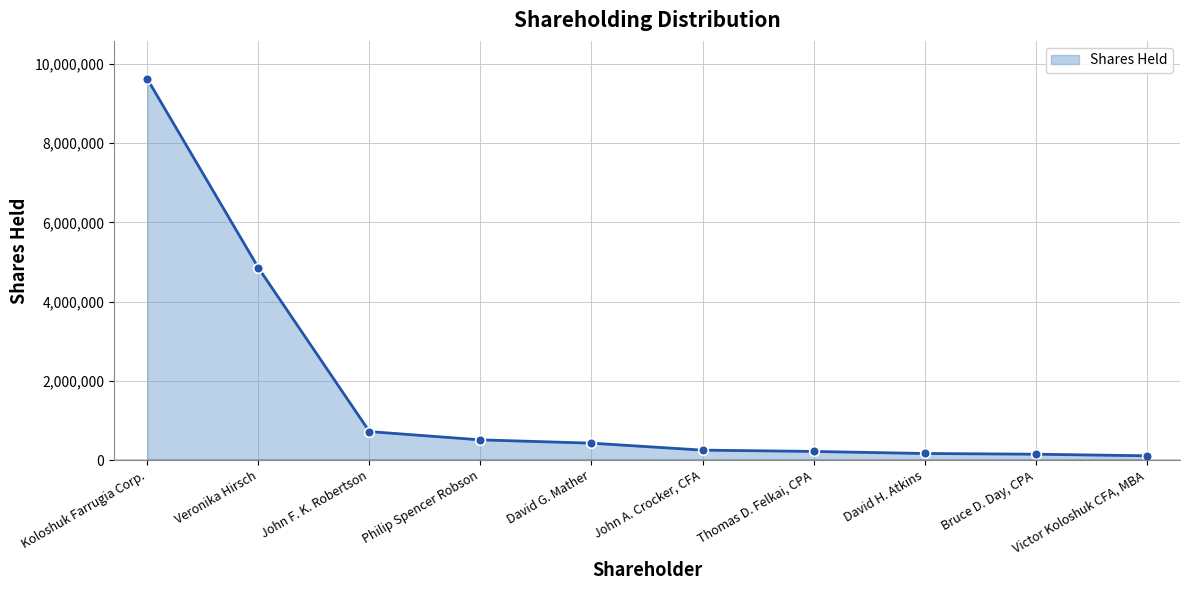

What is the approximate value at Thomas D. Felkai, CPA?

217150